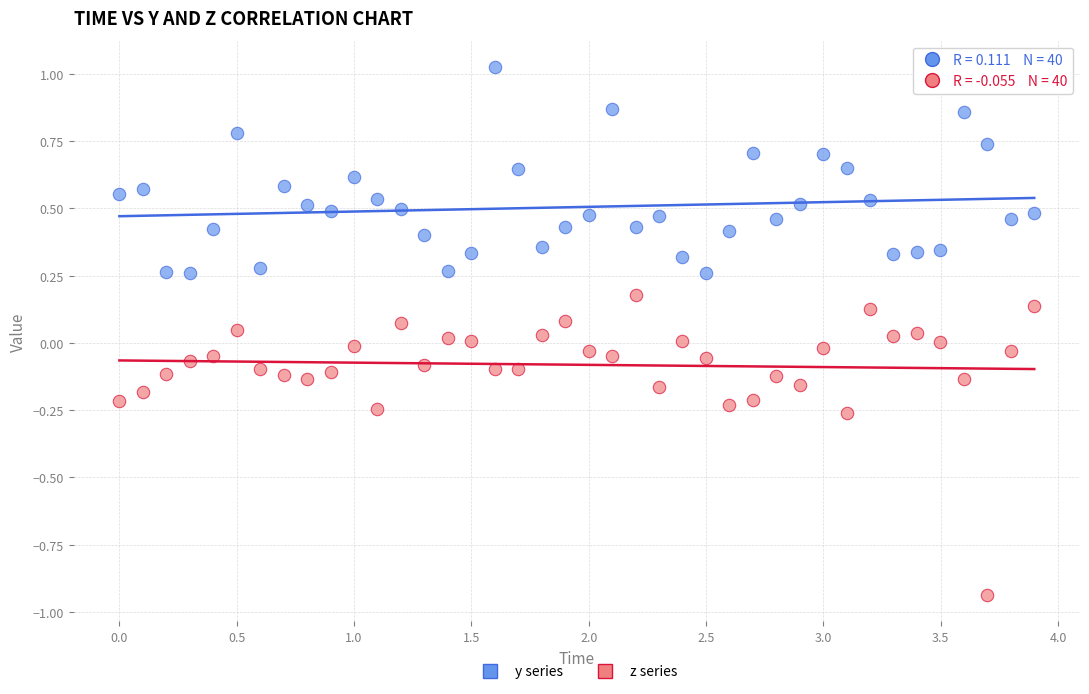

Across all data points, what is the range of Y values (max minus min)?

2.0